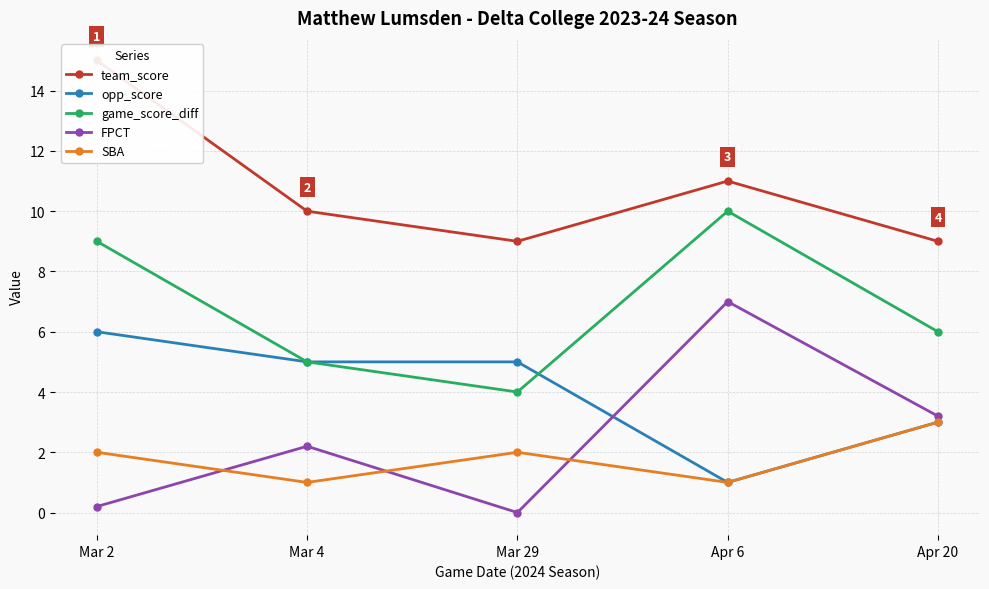

What is the difference between the game_score_diff values at Mar 4 and Apr 6?

5.0